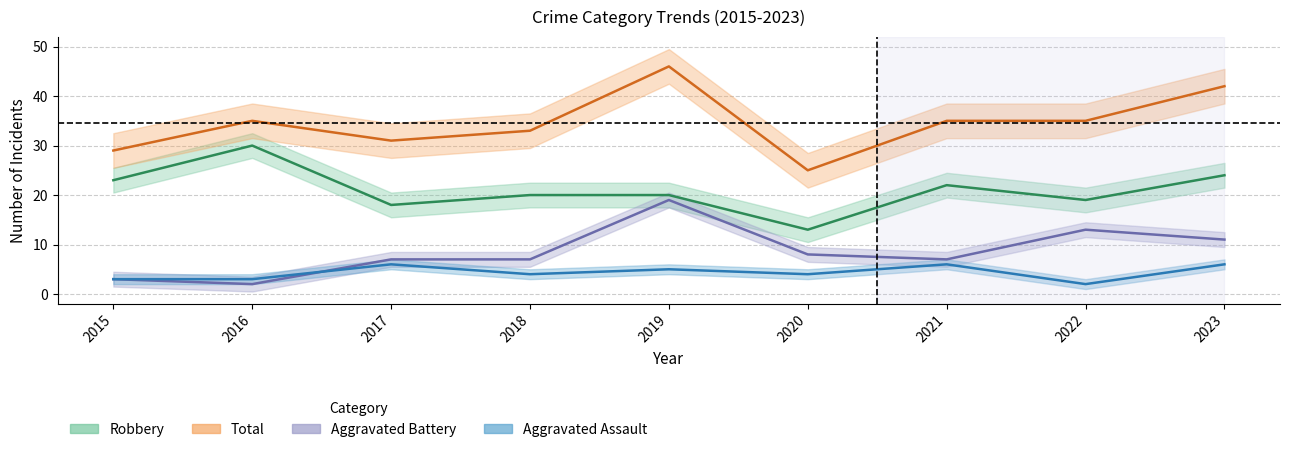

True or false: Aggravated Battery has more than 0 interior local peaks.

True